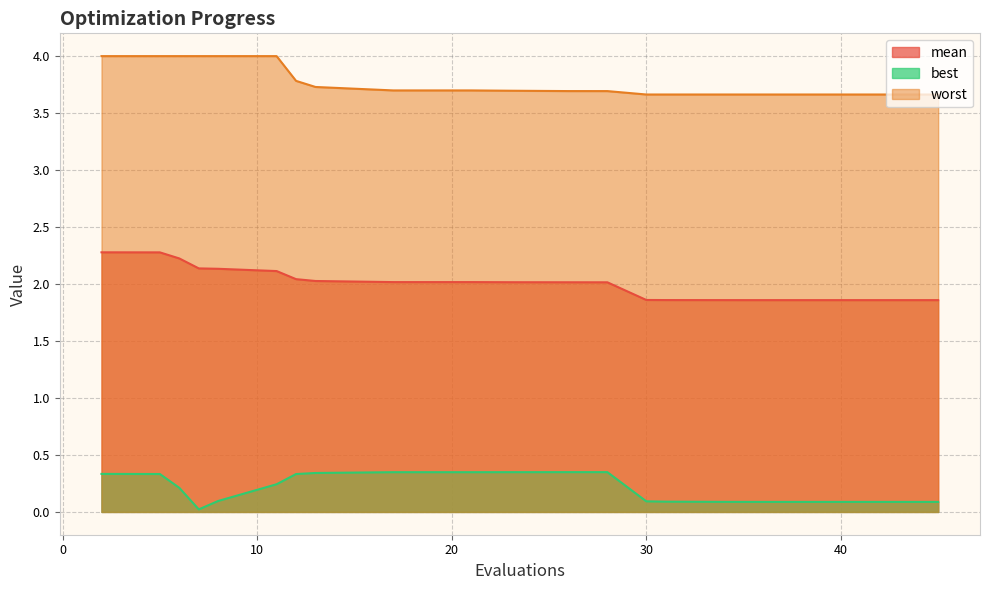

What is the total value across all series at 8?

6.2